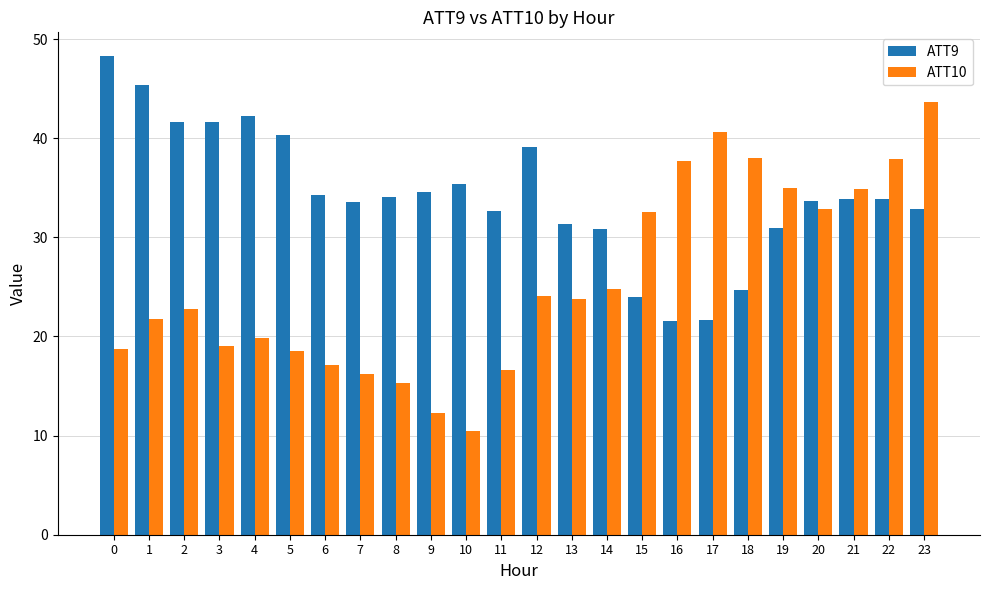

What is the difference between the second highest and second lowest values in the ATT9 series?

23.7